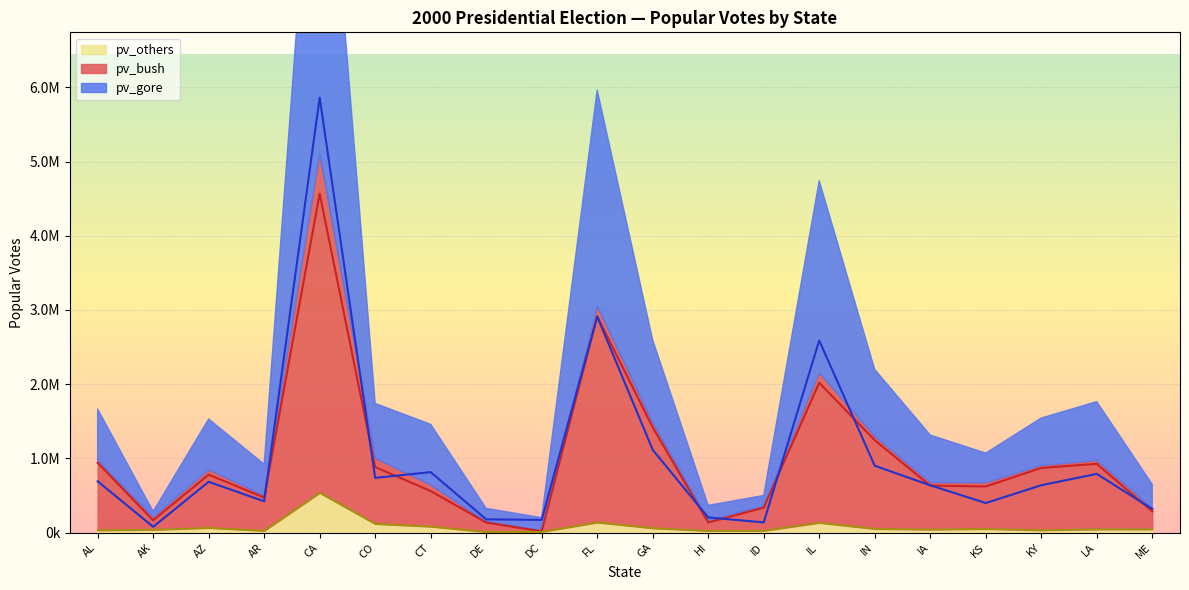

Is it true that pv_bush equals 508226 at IL?

False